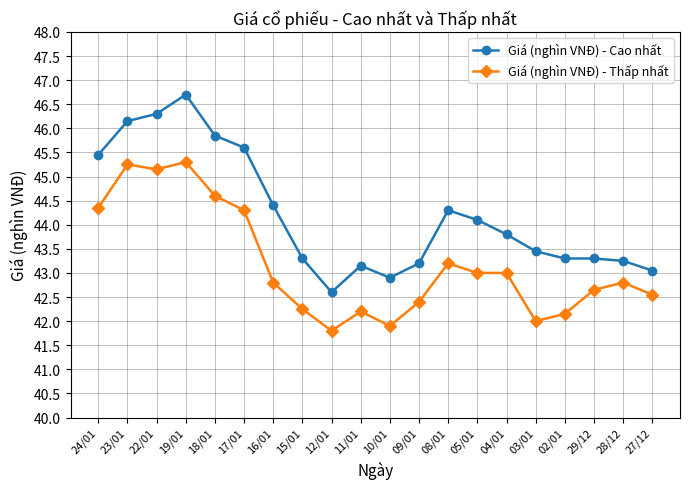

At which label does Giá (nghìn VNĐ) - Cao nhất first exceed 43?

24/01